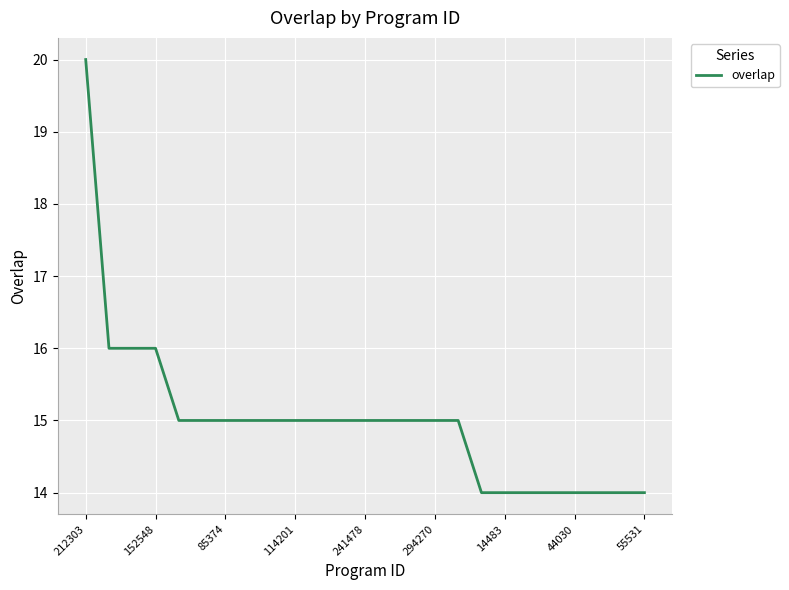

What is the difference between the maximum and minimum values?

6